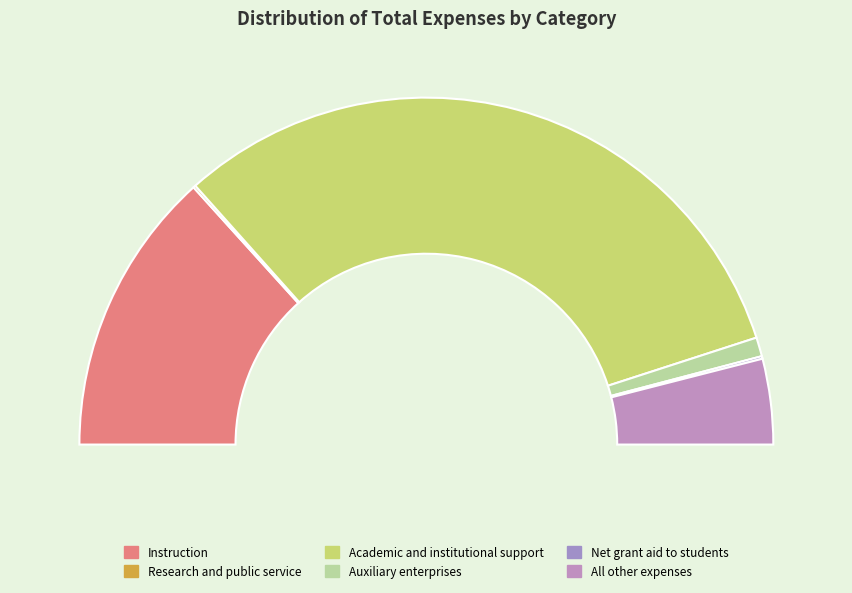

Rank the categories by value from lowest to highest.

Research and public service, Net grant aid to students, Auxiliary enterprises, All other expenses, Instruction, Academic and institutional support